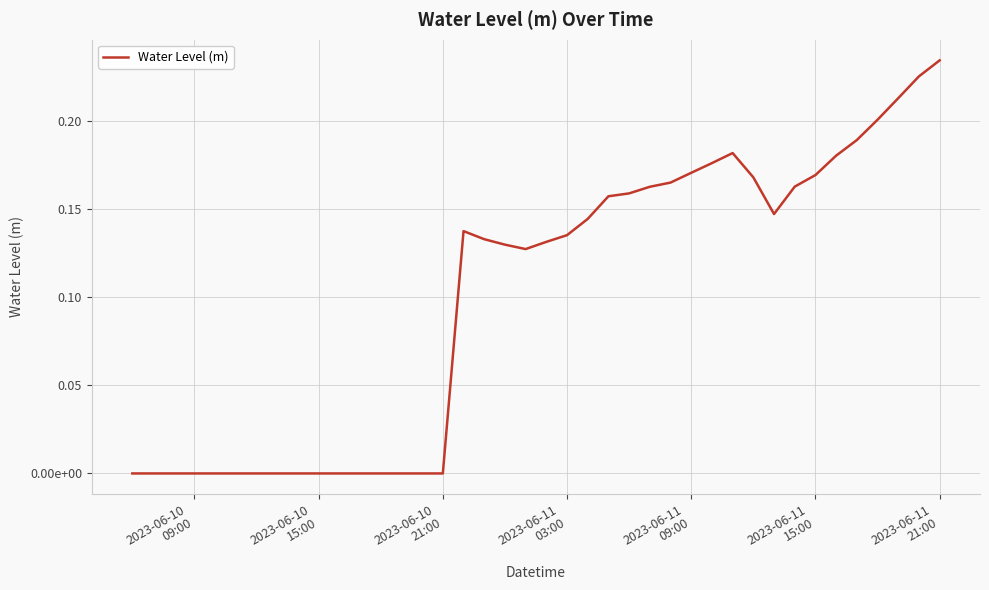

How many positive values are there?

24